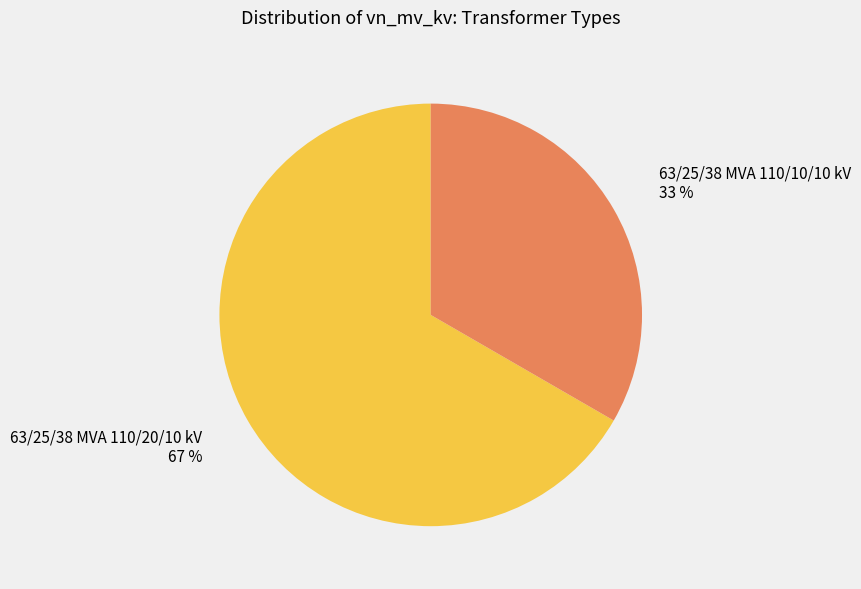

Is it true that 63/25/38 MVA 110/20/10 kV is 76% of the pie?

False